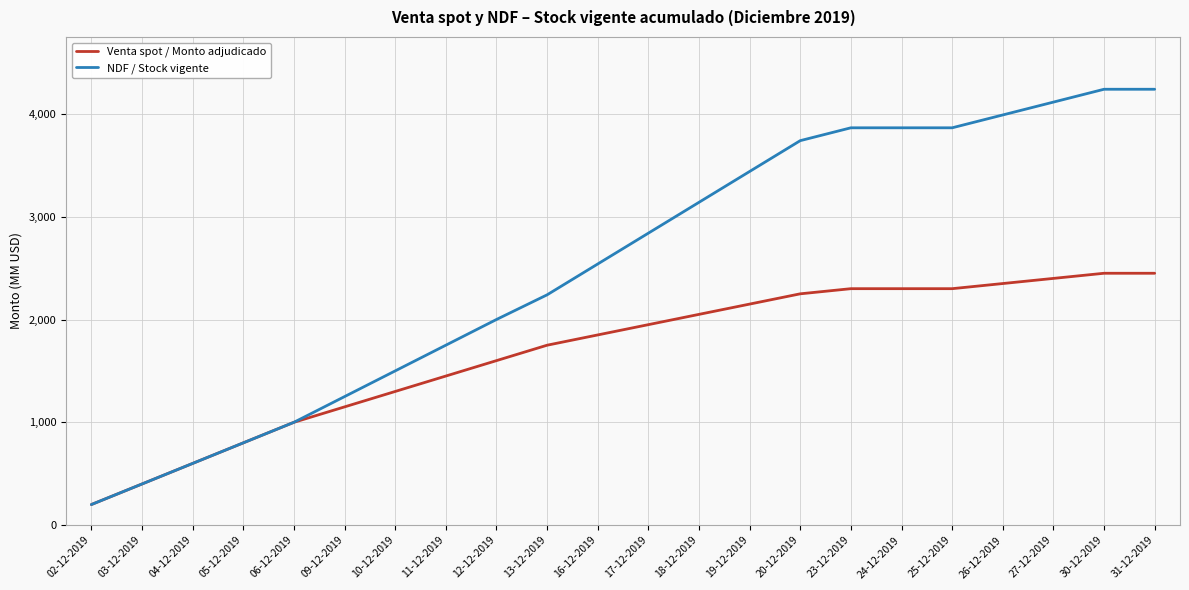

At which category does the chart reach its minimum across all series?

02-12-2019